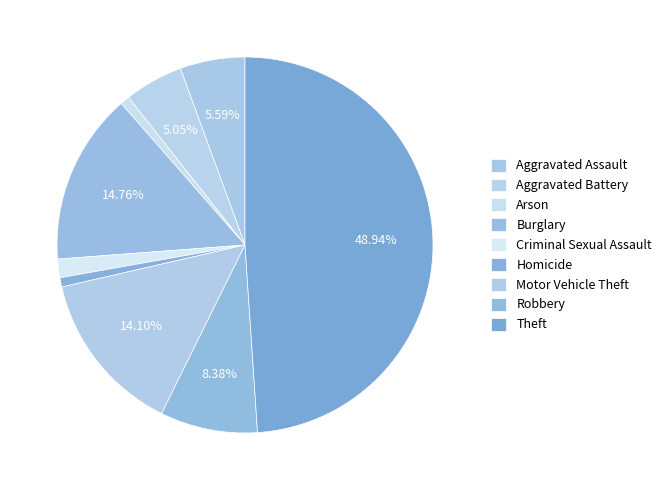

How many slices are in this pie chart?

9